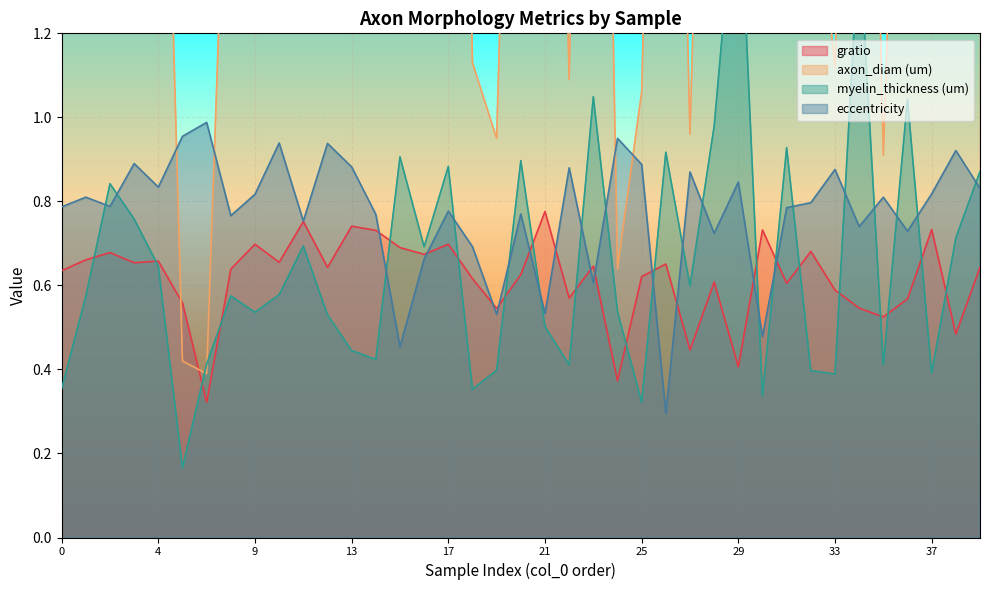

After their last crossing, which series has the higher values: axon_diam (um) or eccentricity?

axon_diam (um)